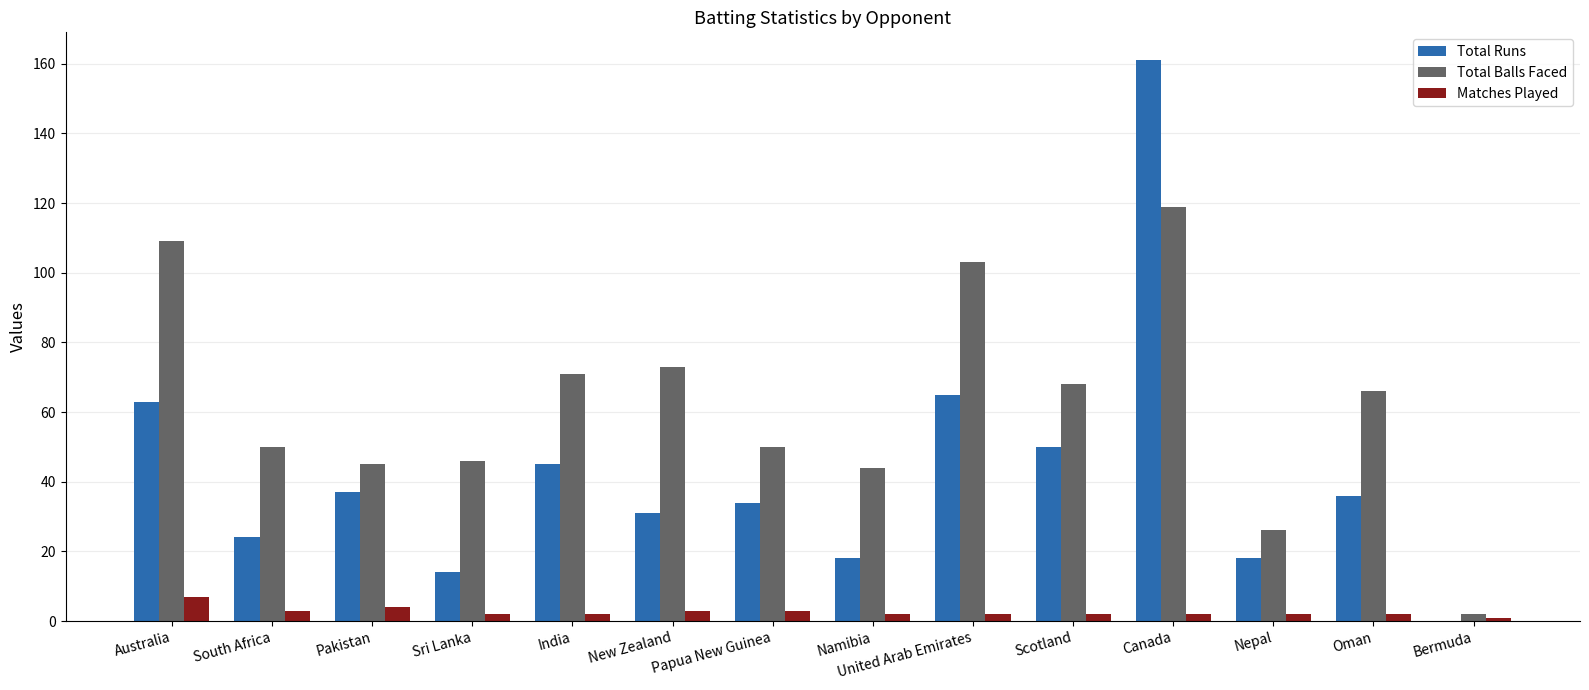

At which category is the sum across all series the highest?

Canada